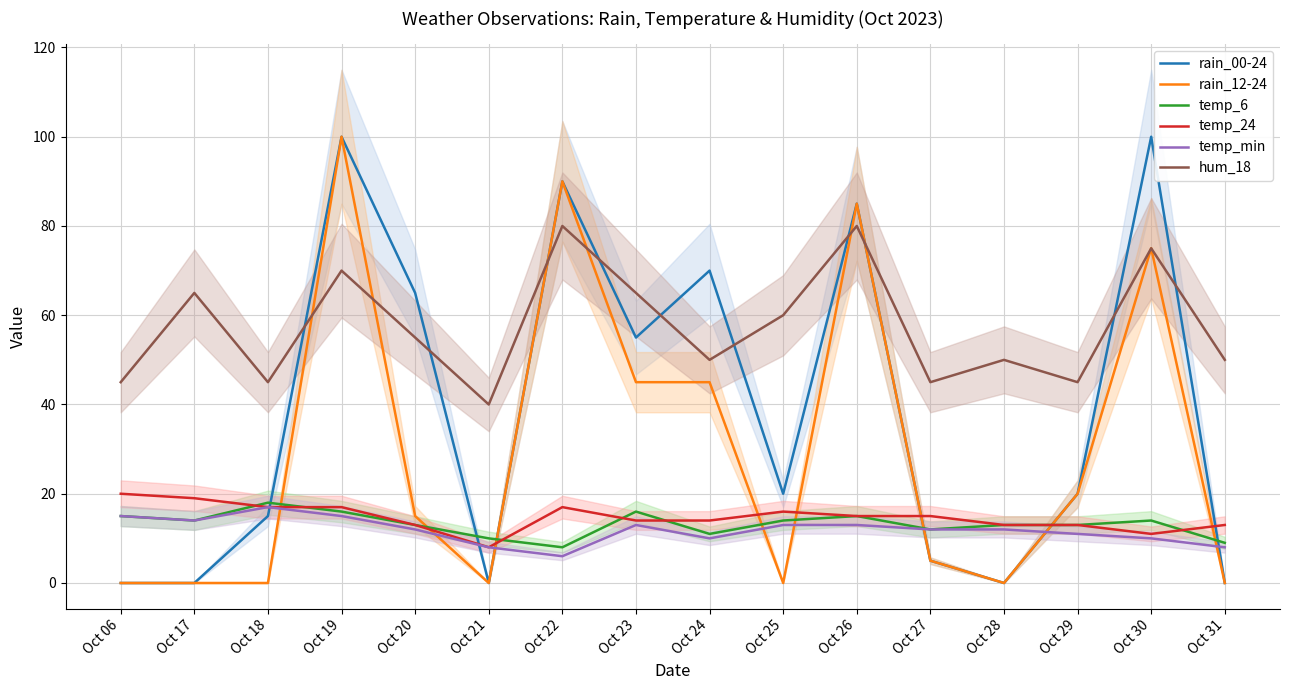

Does the chart have visible grid lines?

Yes